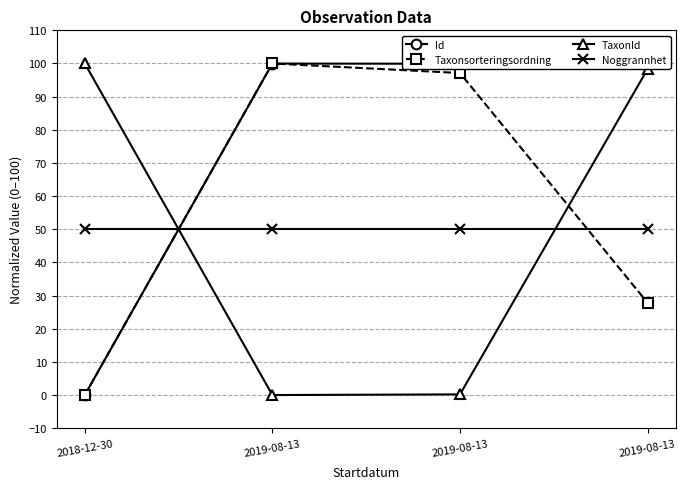

Which series changed the most between 2019-08-13 and 2019-08-13?

TaxonId